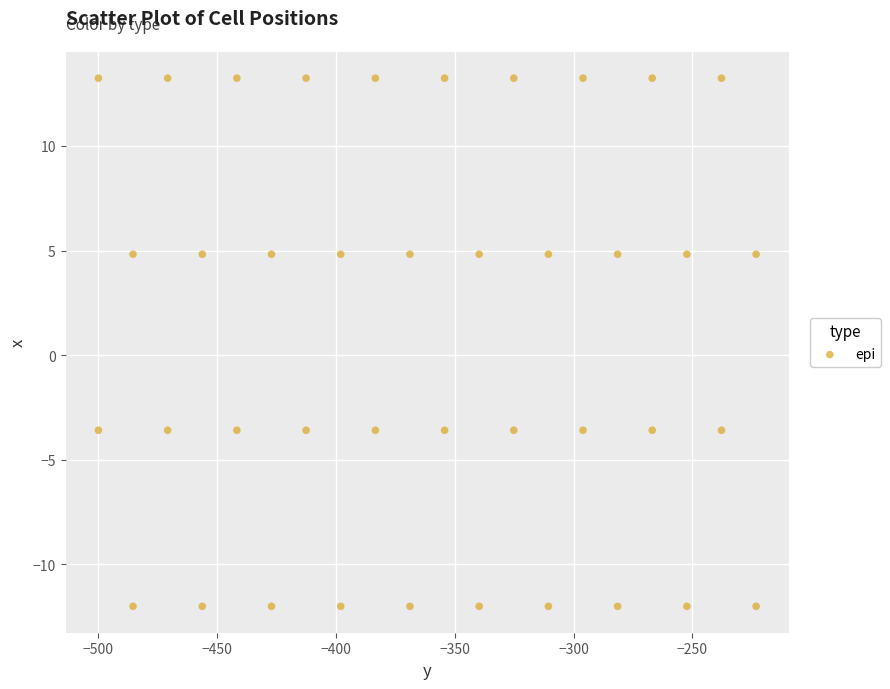

What is the range of X values (max minus min)?

276.9